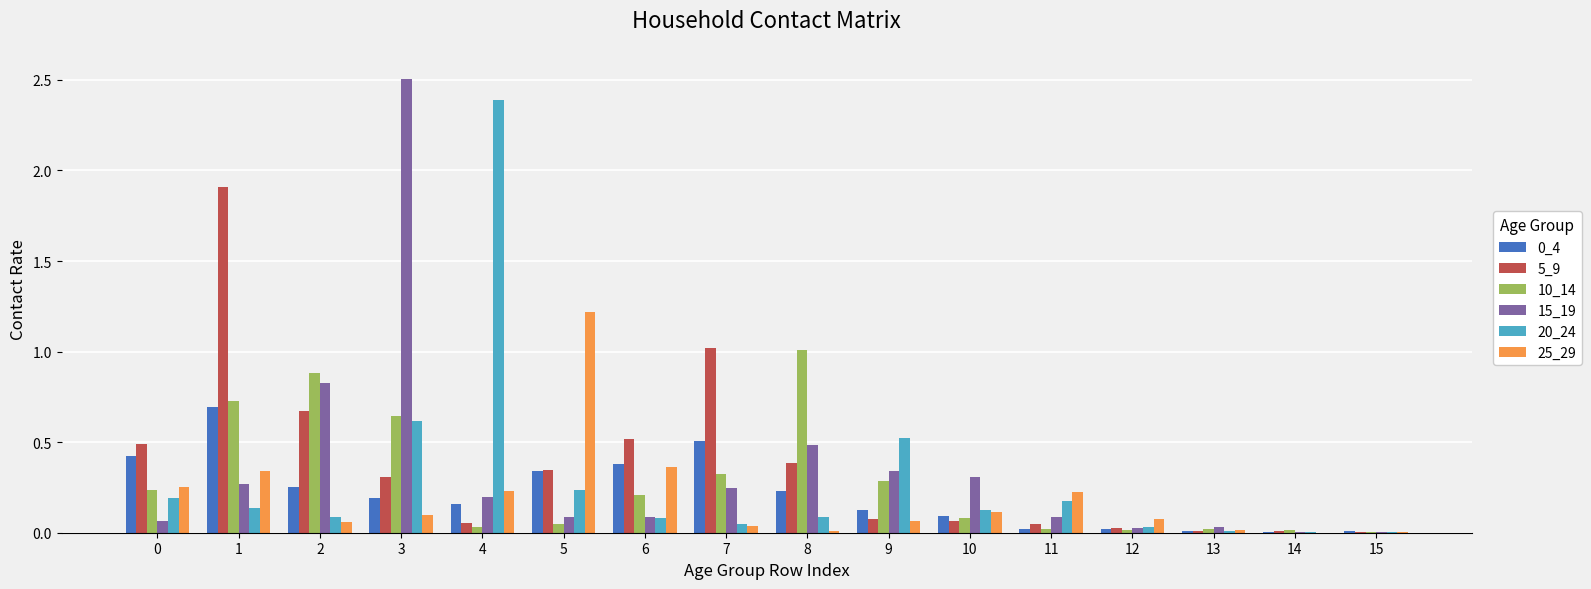

Which label corresponds to the largest value in the chart?

3